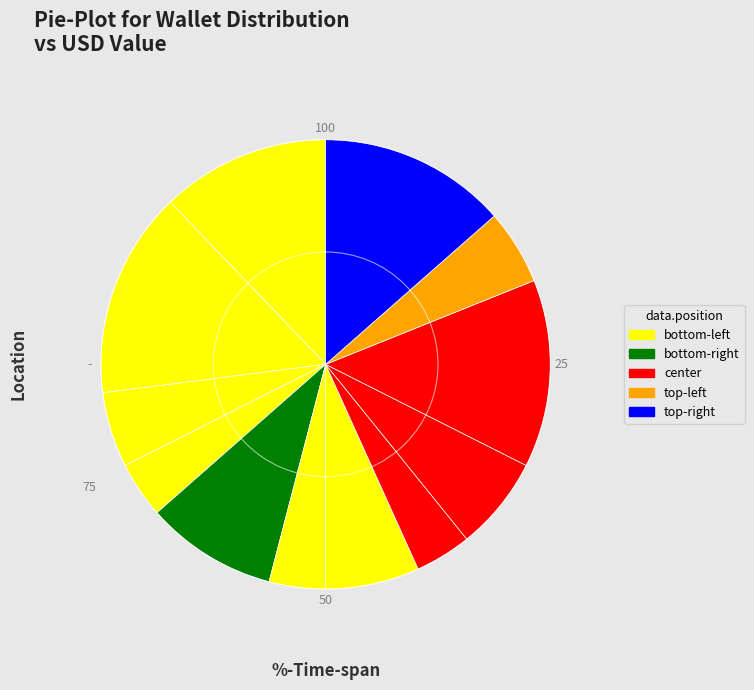

Is there any slice that represents more than half of the pie?

No